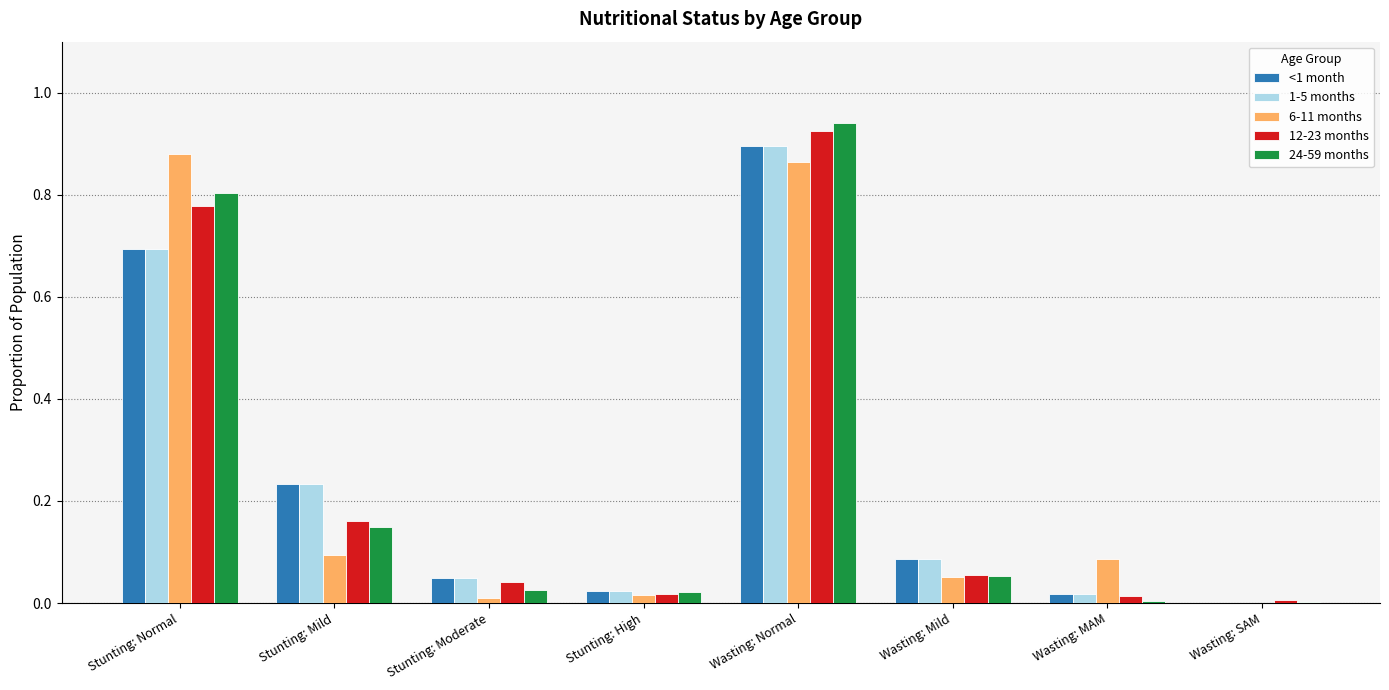

Which category has the highest value in the 24-59 months series?

Wasting: Normal